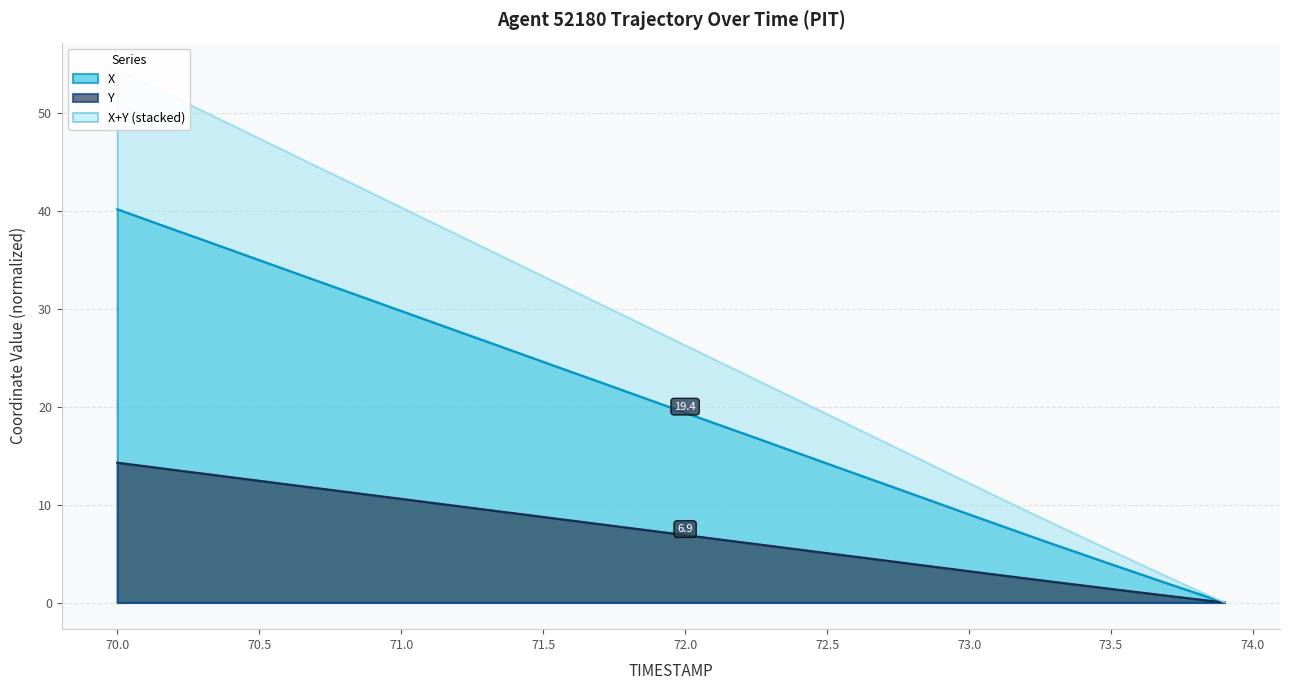

How many lines are shown in the chart?

2